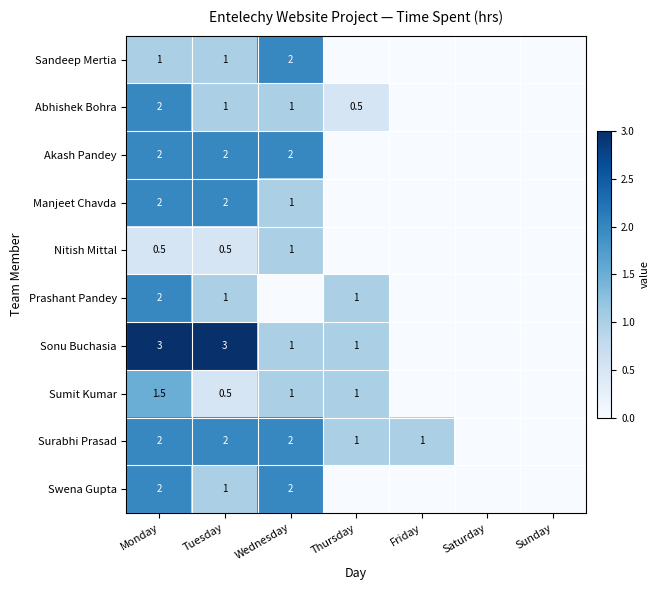

At which category does the chart reach its peak across all series?

Monday